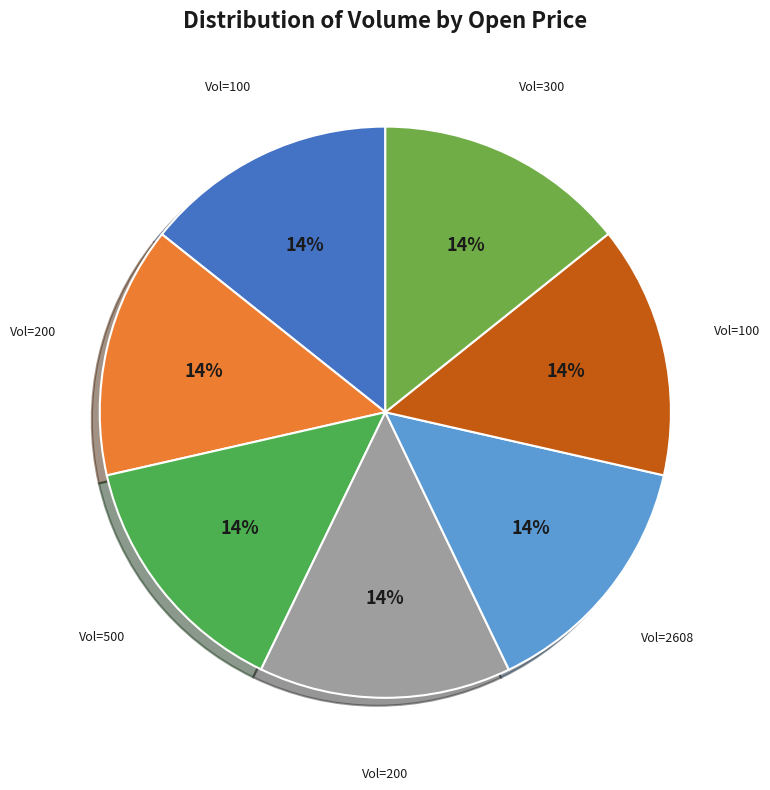

Which slice is the smallest?

200